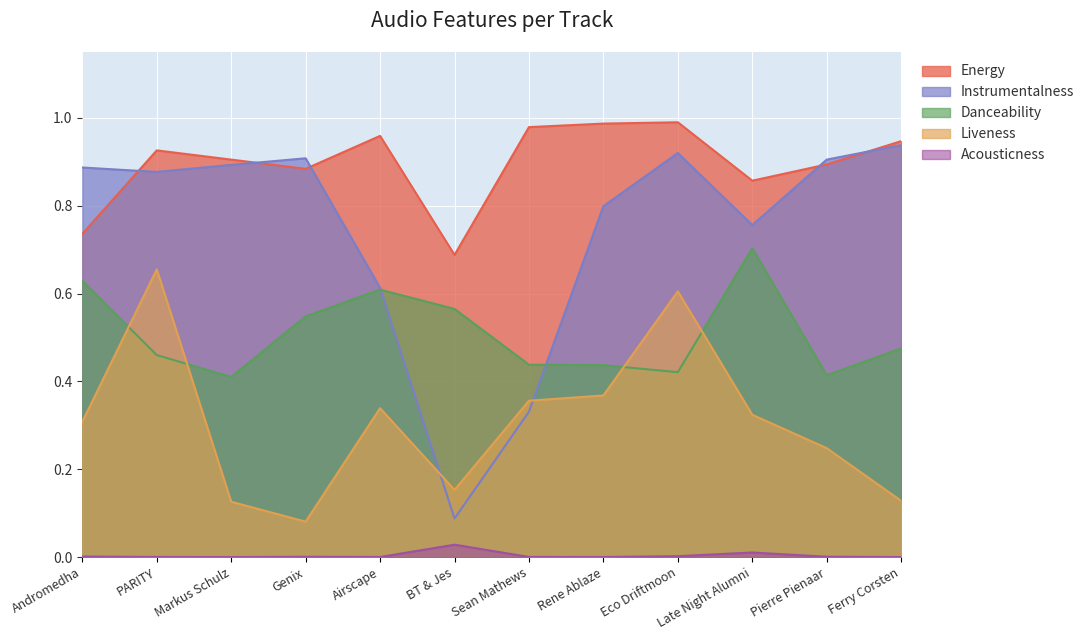

Reading left to right, list all the values displayed in this chart.

energy: Andromedha=0.7	PARITY=0.9	Markus Schulz=0.9	Genix=0.9	Airscape=1.0	BT & Jes=0.7	Sean Mathews=1.0	Rene Ablaze=1.0	Eco Driftmoon=1.0	Late Night Alumni=0.9	Pierre Pienaar=0.9	Ferry Corsten=0.9
instrumentalness: Andromedha=0.9	PARITY=0.9	Markus Schulz=0.9	Genix=0.9	Airscape=0.6	BT & Jes=0.1	Sean Mathews=0.3	Rene Ablaze=0.8	Eco Driftmoon=0.9	Late Night Alumni=0.8	Pierre Pienaar=0.9	Ferry Corsten=0.9
danceability: Andromedha=0.6	PARITY=0.5	Markus Schulz=0.4	Genix=0.5	Airscape=0.6	BT & Jes=0.6	Sean Mathews=0.4	Rene Ablaze=0.4	Eco Driftmoon=0.4	Late Night Alumni=0.7	Pierre Pienaar=0.4	Ferry Corsten=0.5
liveness: Andromedha=0.3	PARITY=0.7	Markus Schulz=0.1	Genix=0.1	Airscape=0.3	BT & Jes=0.2	Sean Mathews=0.4	Rene Ablaze=0.4	Eco Driftmoon=0.6	Late Night Alumni=0.3	Pierre Pienaar=0.2	Ferry Corsten=0.1
acousticness: Andromedha=0.0	PARITY=0.0	Markus Schulz=0.0	Genix=0.0	Airscape=0.0	BT & Jes=0.0	Sean Mathews=0.0	Rene Ablaze=0.0	Eco Driftmoon=0.0	Late Night Alumni=0.0	Pierre Pienaar=0.0	Ferry Corsten=0.0